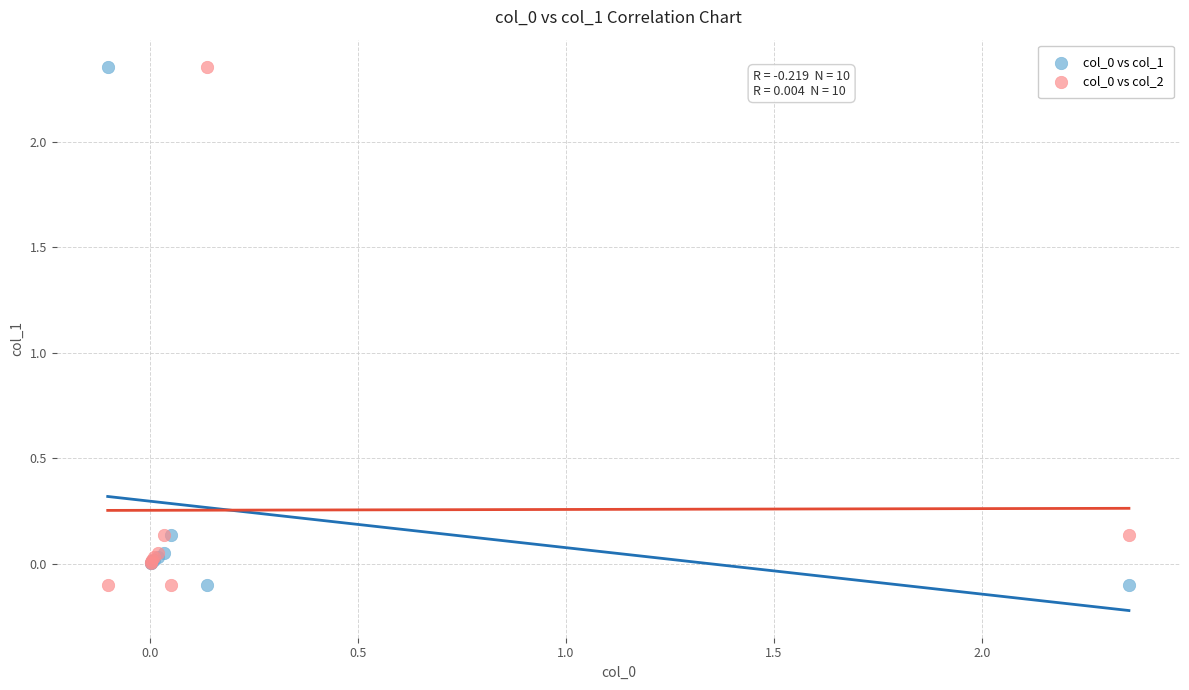

What is the X range (max minus min) for the scatter plot?

2.5